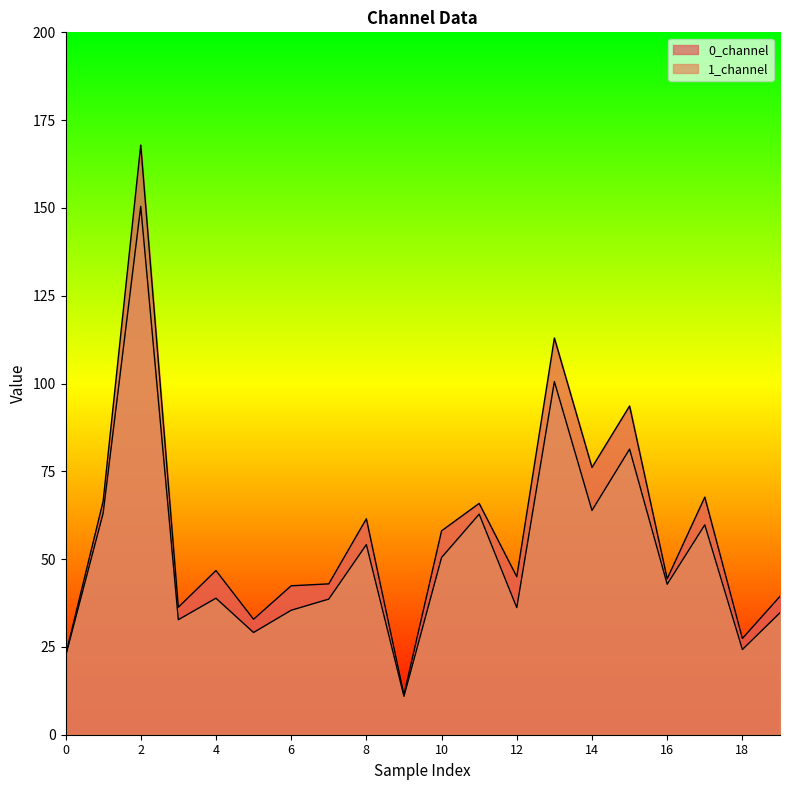

How many lines are shown in the chart?

2